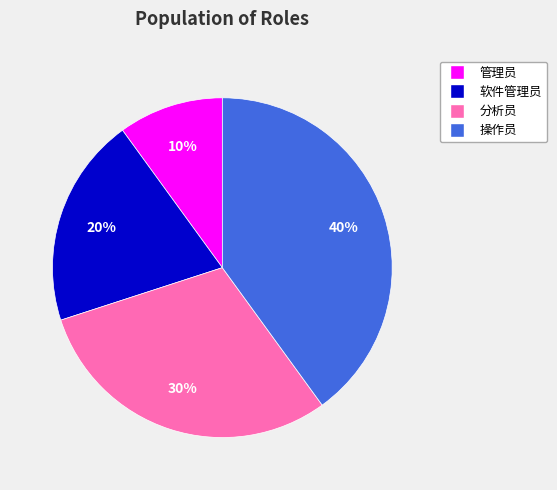

Approximately how many times larger is the value at 软件管理员 compared to 分析员?

0.7